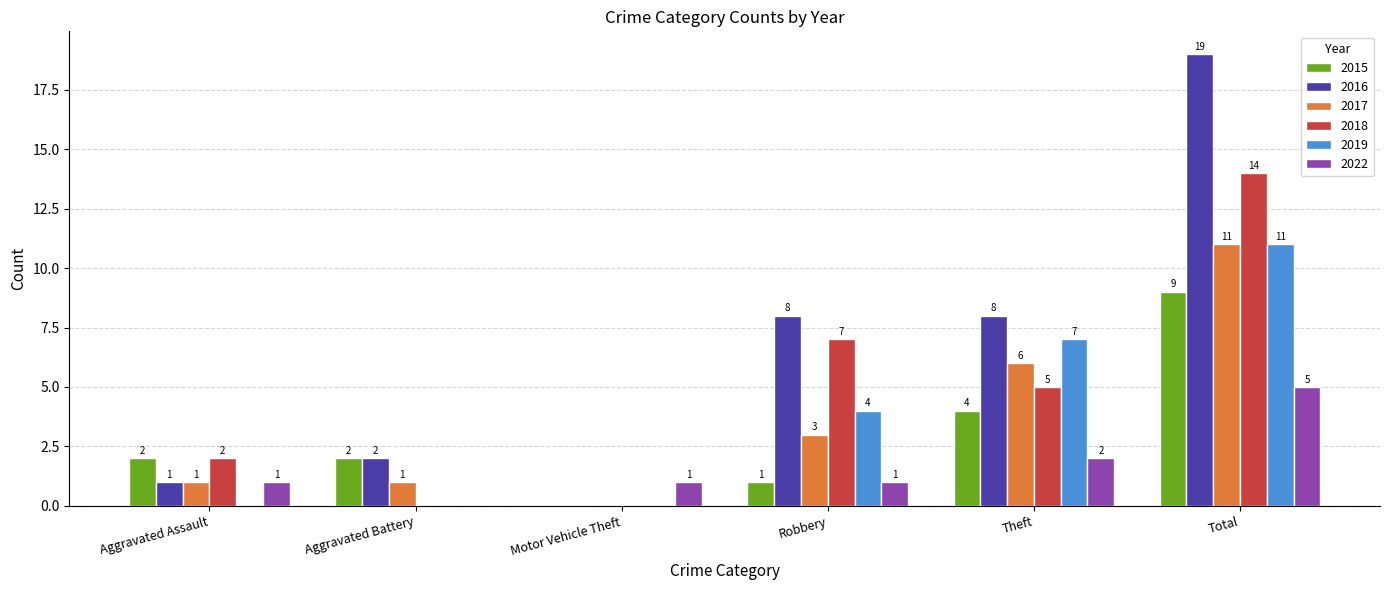

The value of 2016 at Robbery is 8. True or false?

True